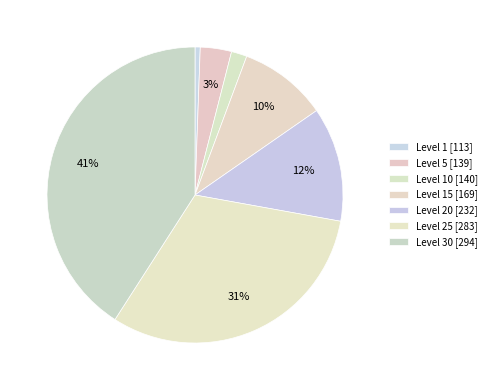

Count the number of slices in the pie.

7